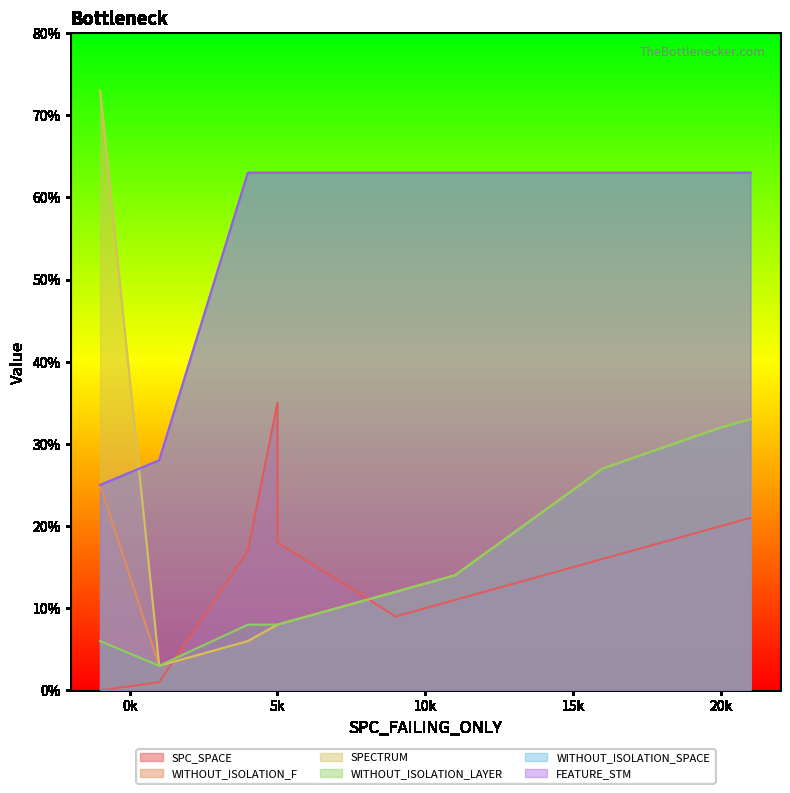

True or false: FEATURE_STM and SPECTRUM cross at least once.

True